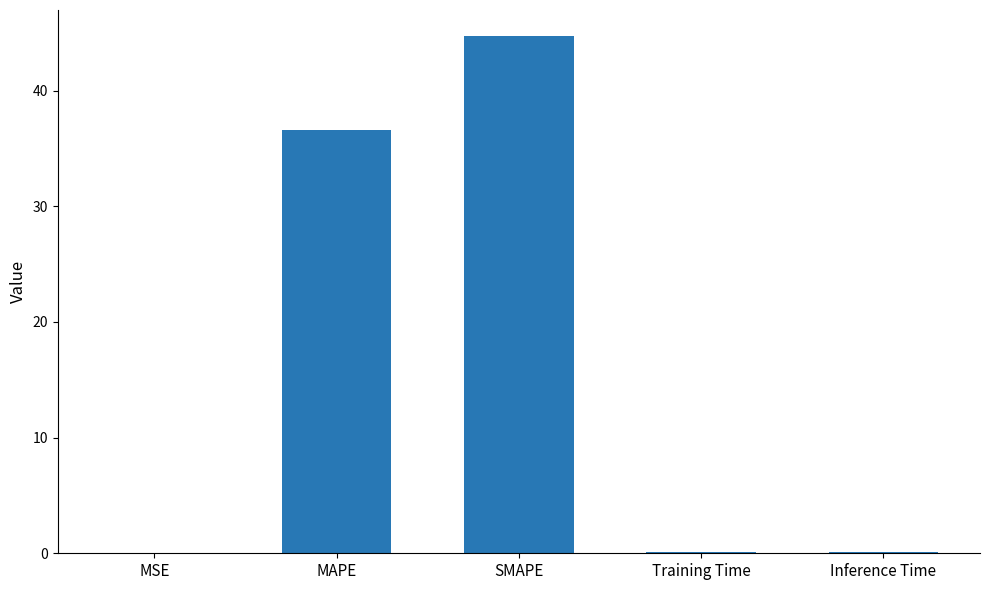

What is the sum of the values at Training Time and Inference Time?

0.2